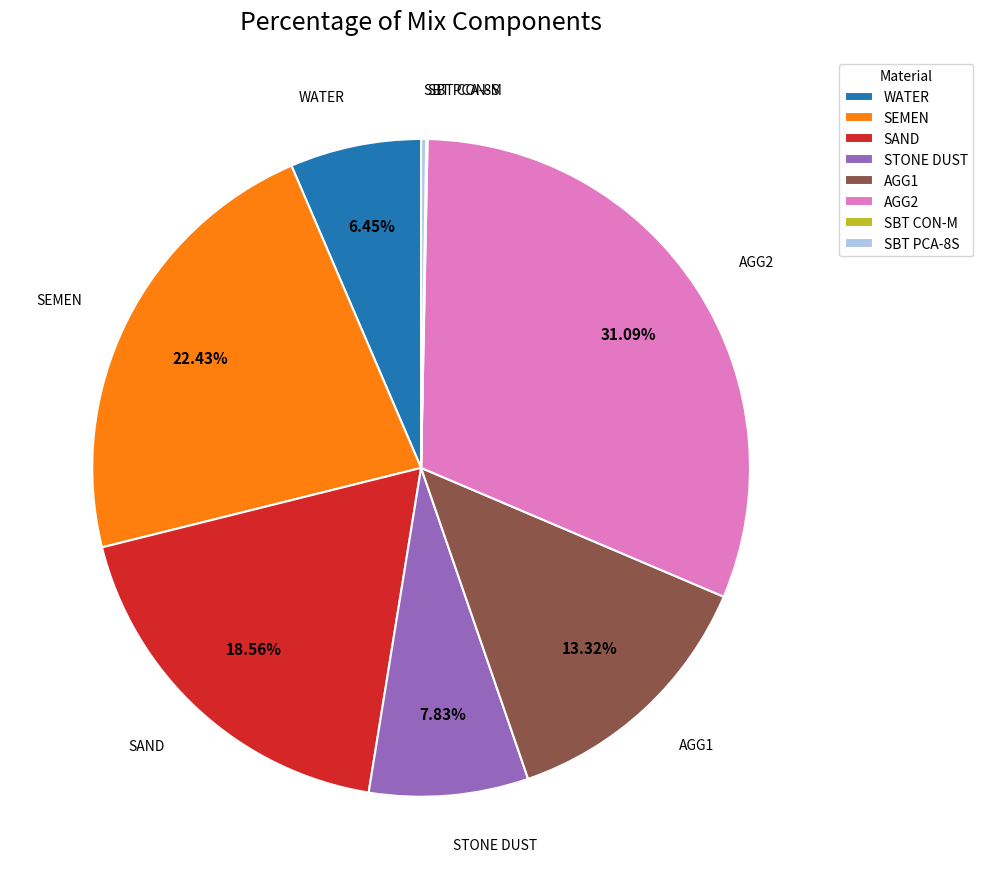

Between WATER and STONE DUST, which is larger?

STONE DUST